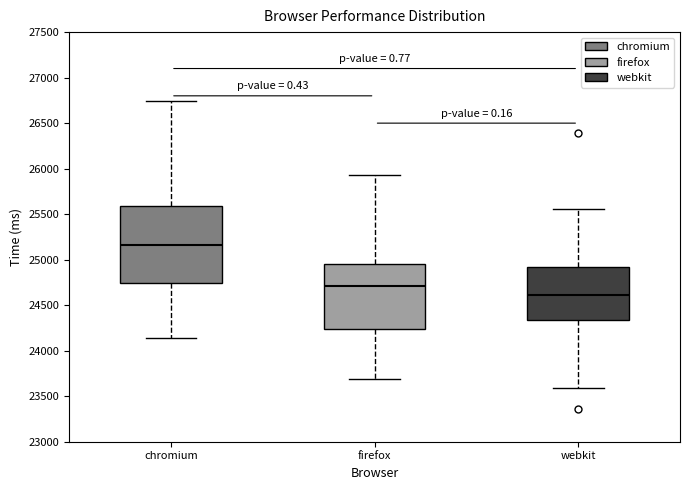

Comparing the boxes themselves (not the whiskers), which one is the tallest?

chromium